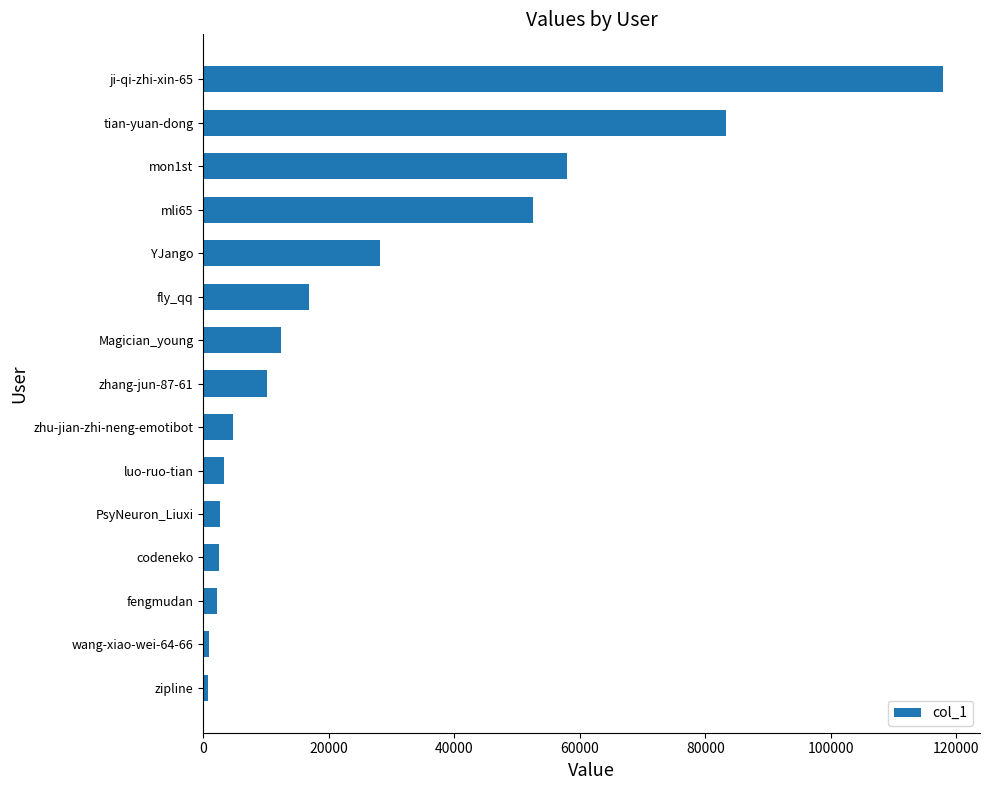

Where is the data nearest to the value 59334?

mon1st